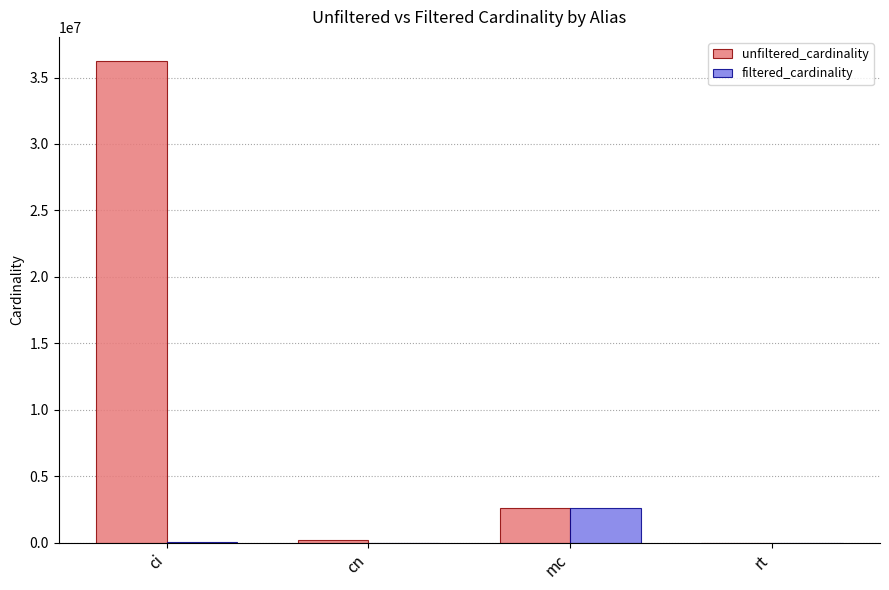

Is it true that unfiltered_cardinality equals 234997 at cn?

True